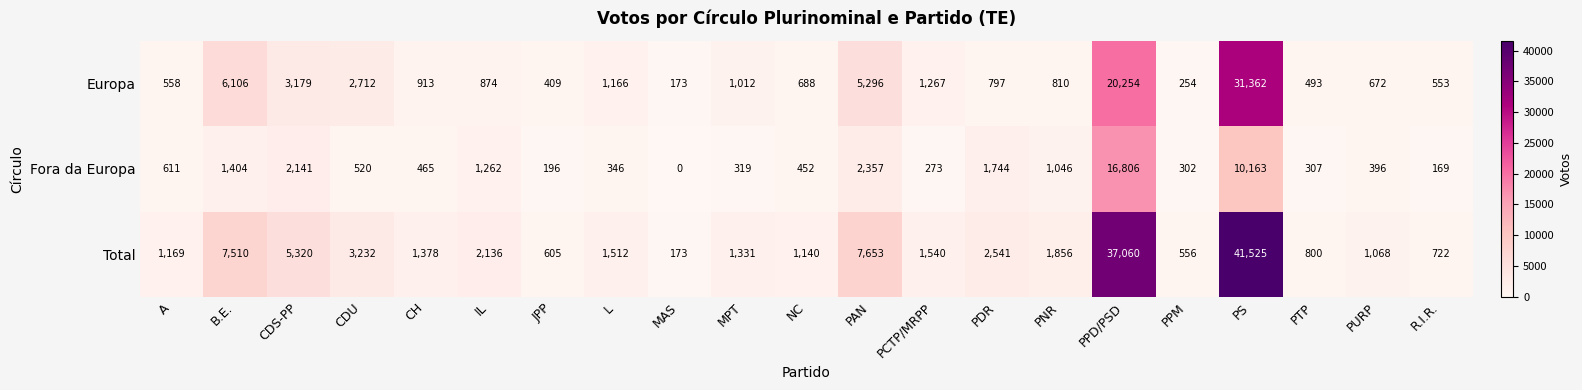

What is the spread (max minus min) of values at CDU?

2712